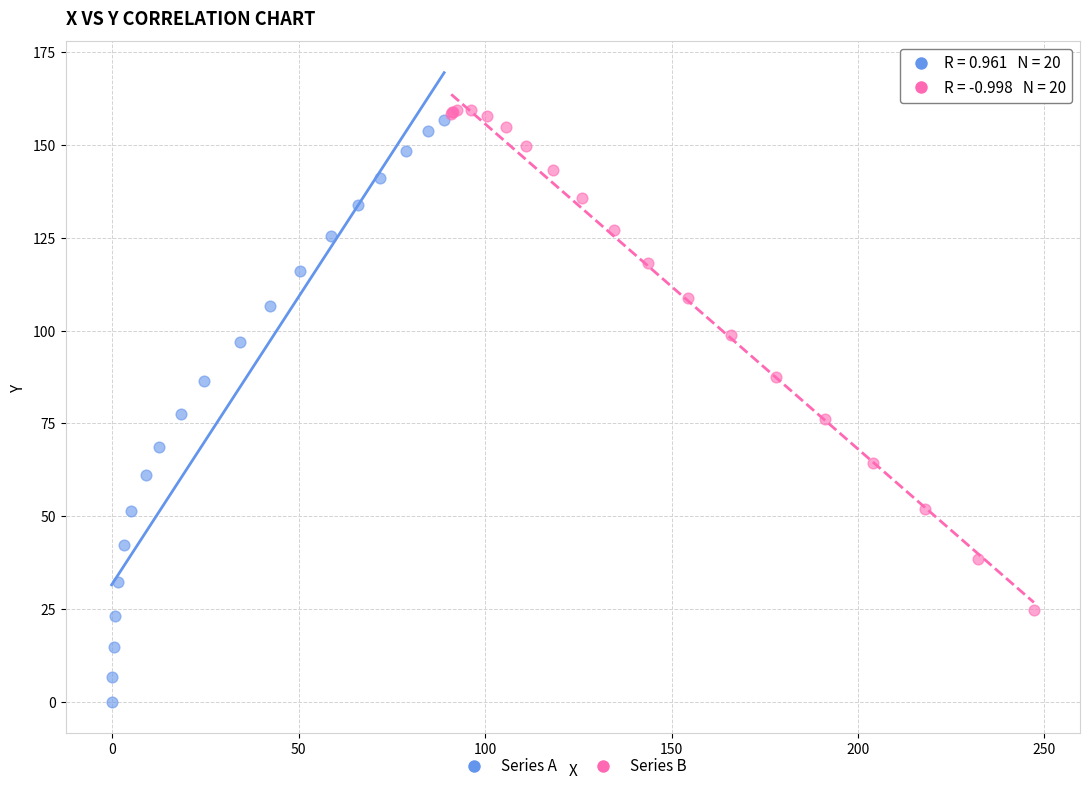

Which series reaches the minimum Y coordinate?

Series A